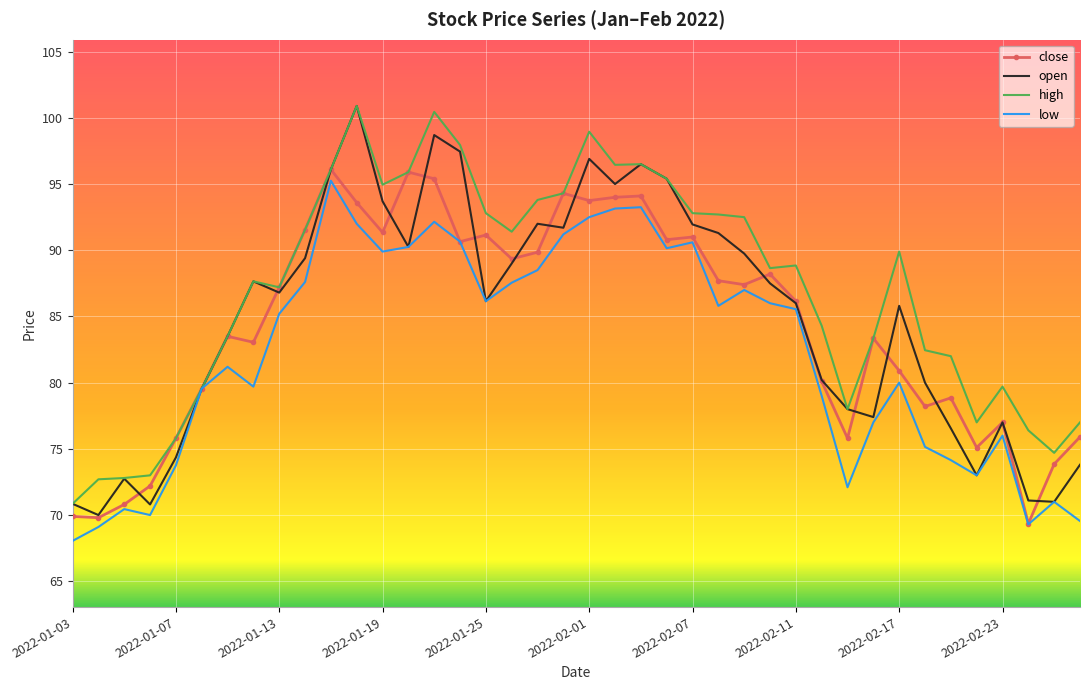

Count the number of data series in this chart.

4